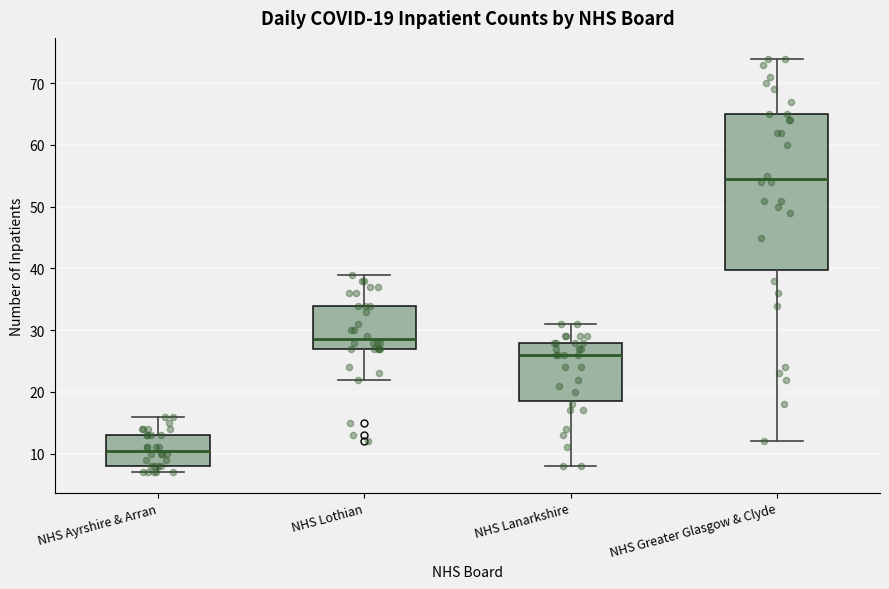

Comparing the boxes themselves (not the whiskers), which one is the tallest?

NHS Greater Glasgow & Clyde